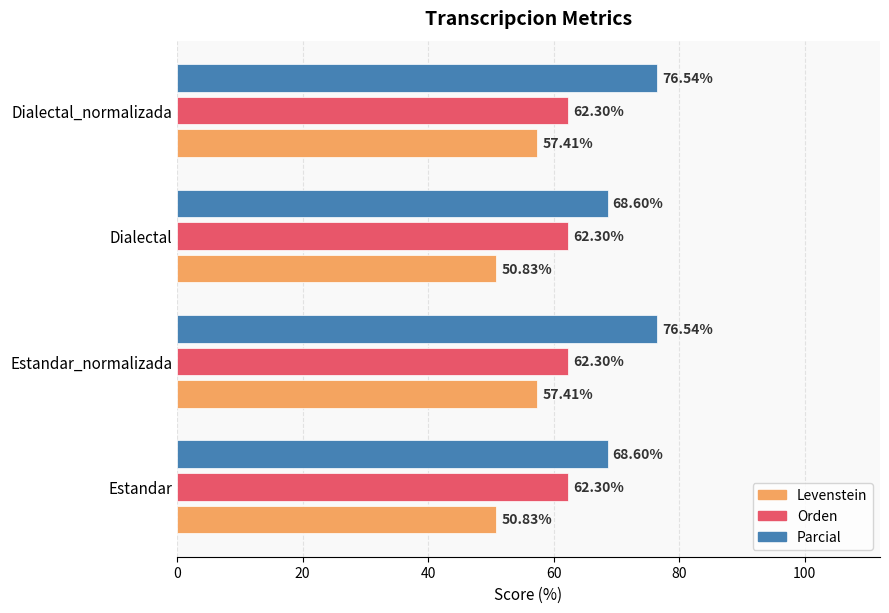

Is the value of Parcial at Estandar greater than the value of Orden at Estandar_normalizada?

Yes